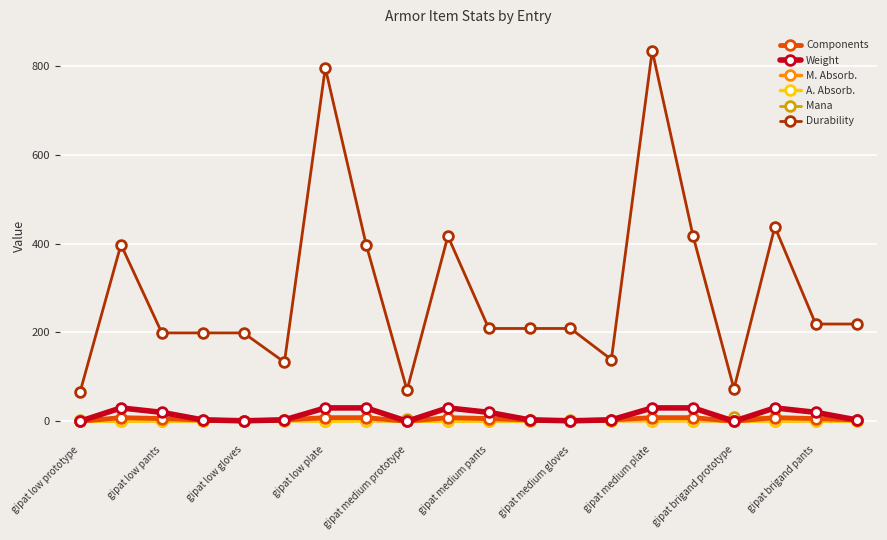

How many values in the A. Absorb. series exceed 0?

16